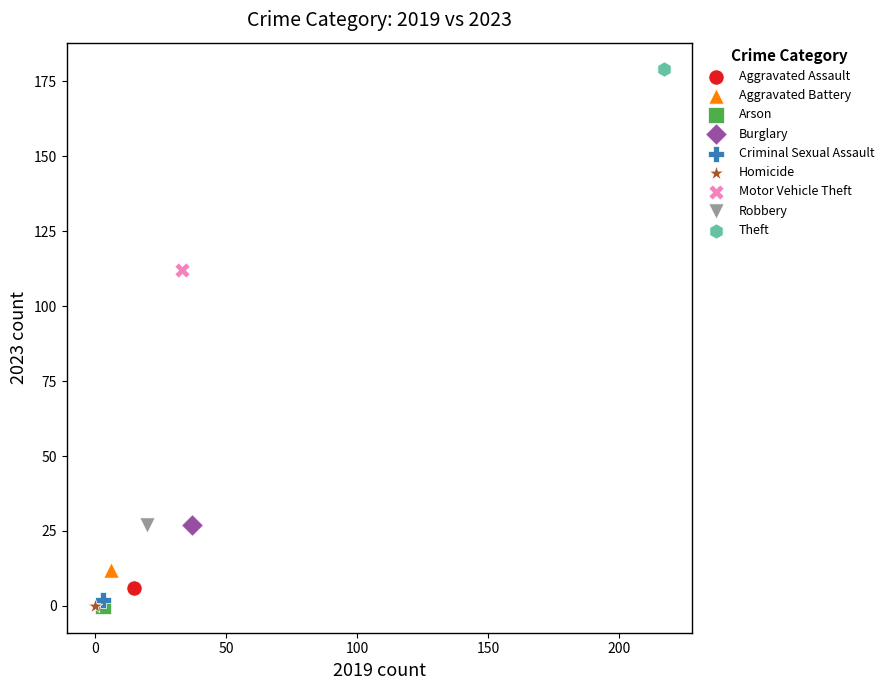

Which series contains the highest Y value?

Theft